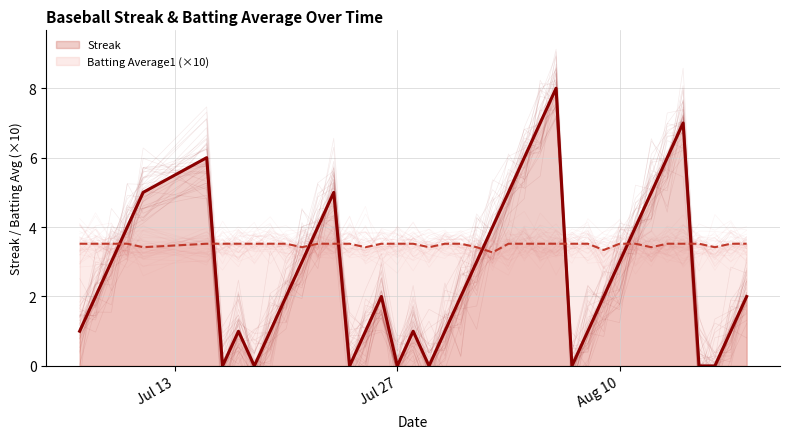

How many lines are shown in the chart?

2